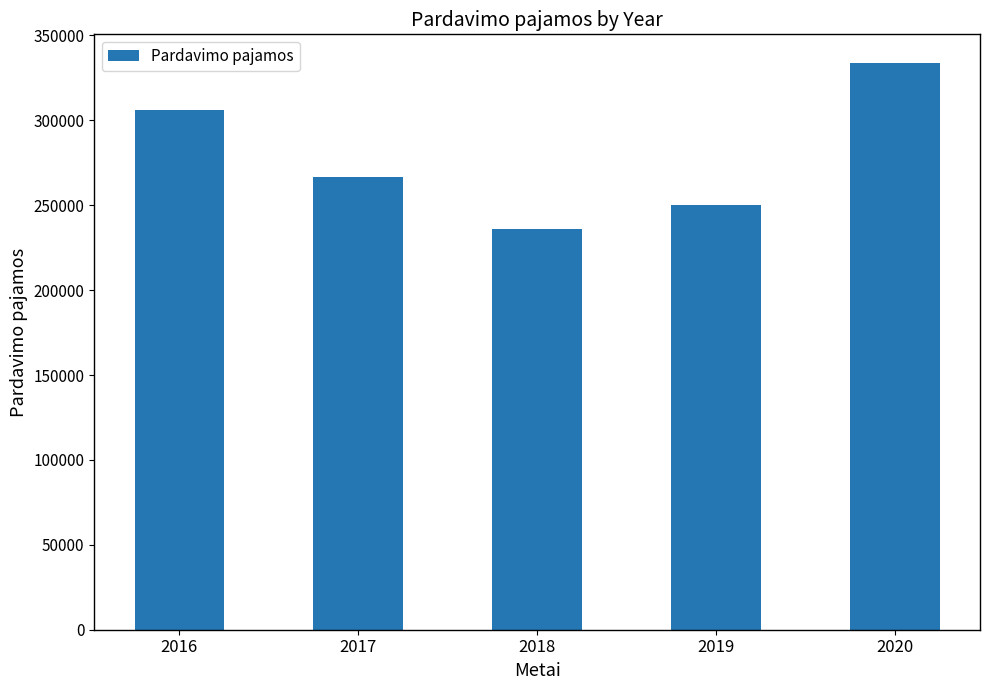

Read the value at 2020.

333948